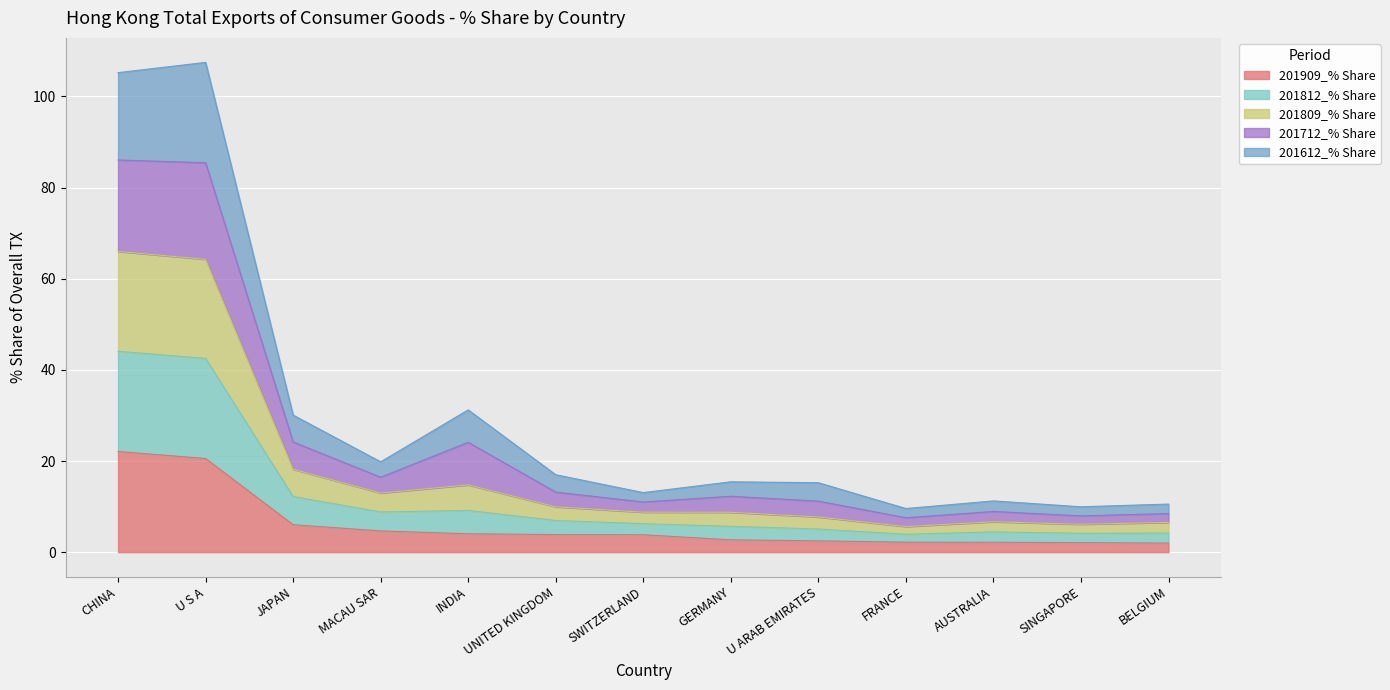

Between JAPAN and MACAU SAR, which is larger?

JAPAN